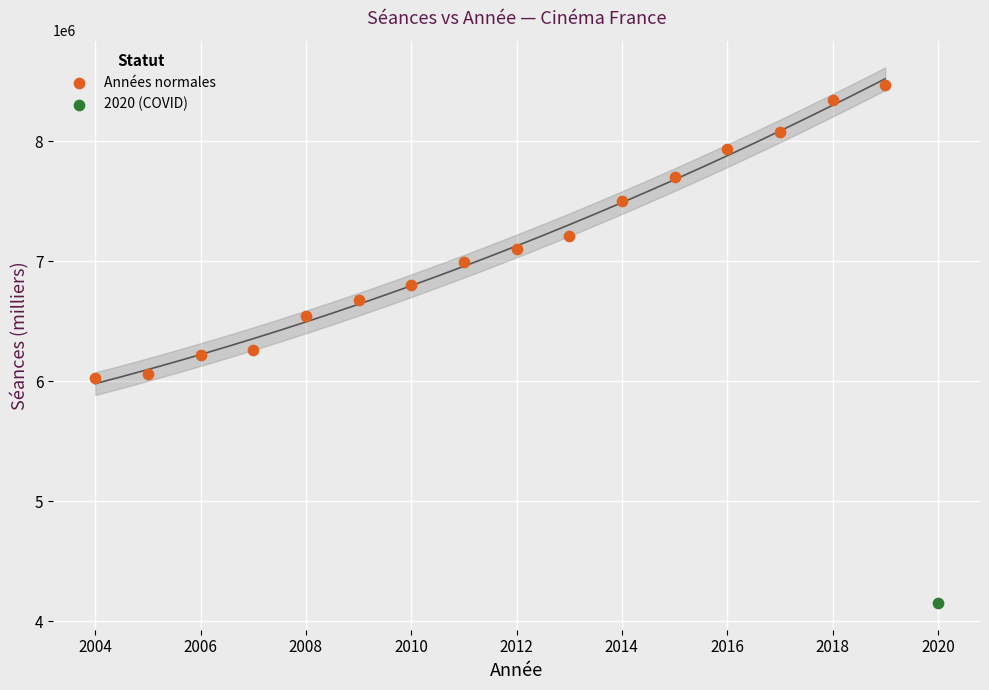

What are all the series names shown in the legend?

Années normales, 2020 (COVID)